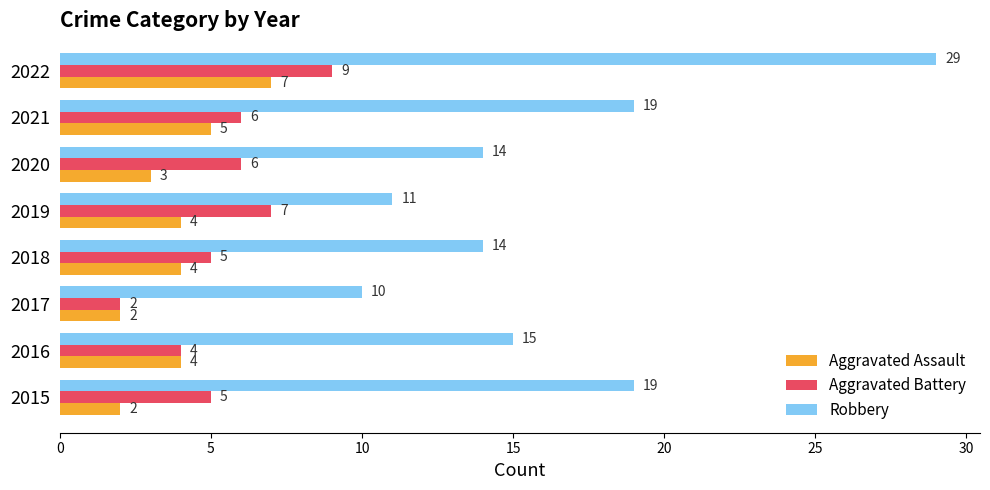

Which series has the largest range (max minus min)?

Robbery